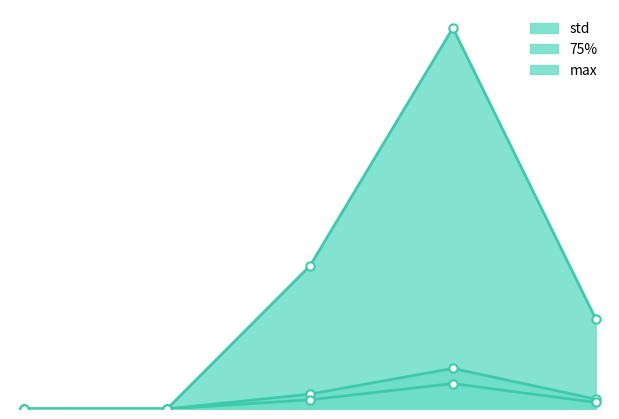

True or false: std and 75% cross at least once.

False